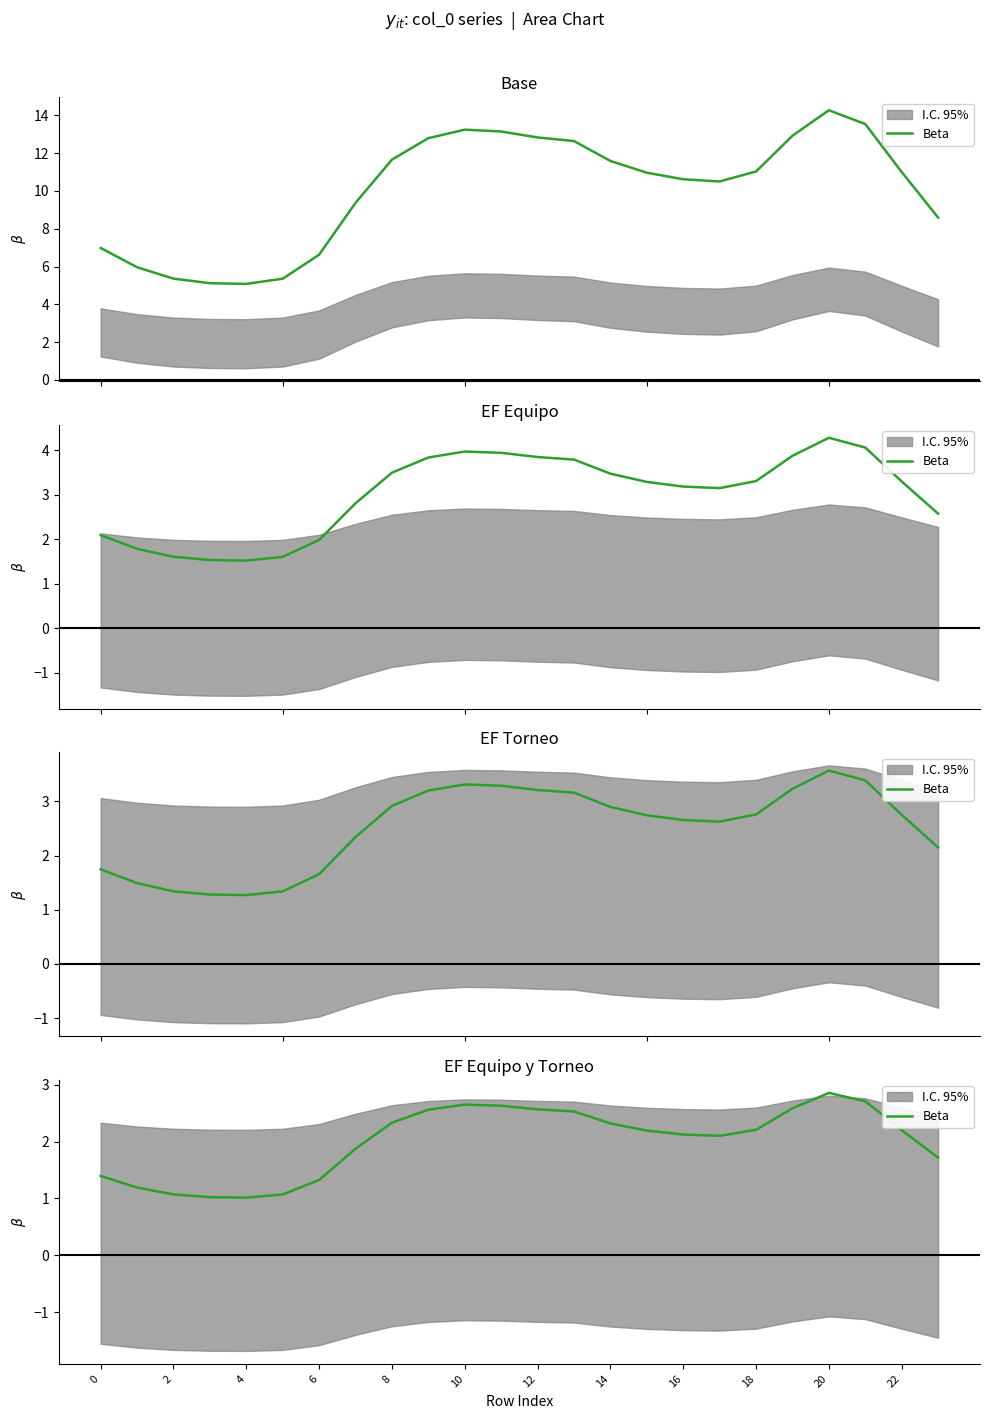

Is this an area chart (filled region under the line)?

No